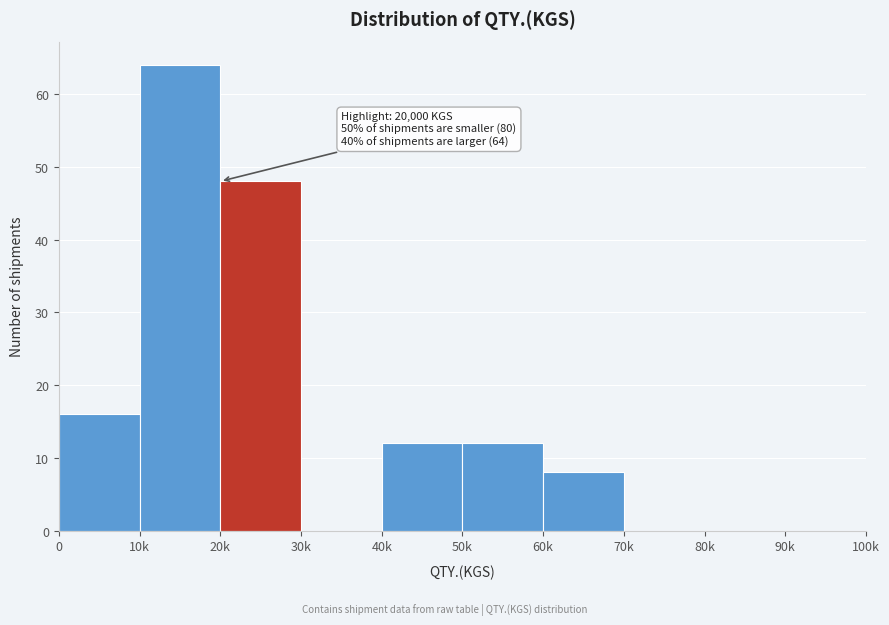

Reading right to left, extract all data points from this chart.

90k=0	80k=0	70k=0	60k=8	50k=12	40k=12	30k=0	20k=48	10k=64	0=16